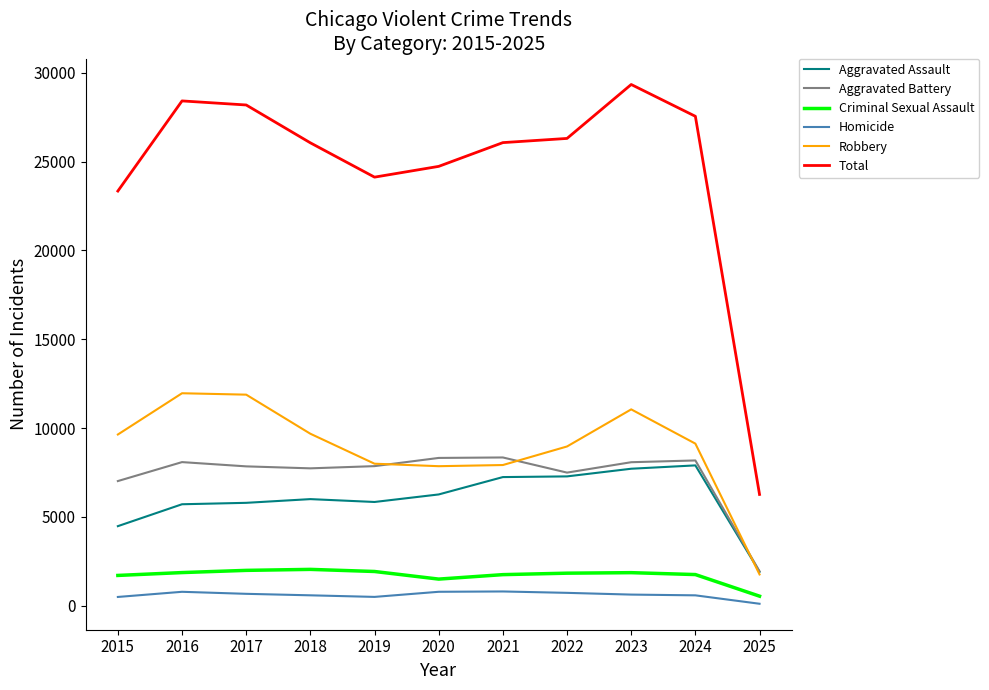

True or false: Homicide has more than 0 points higher than both neighbors.

True